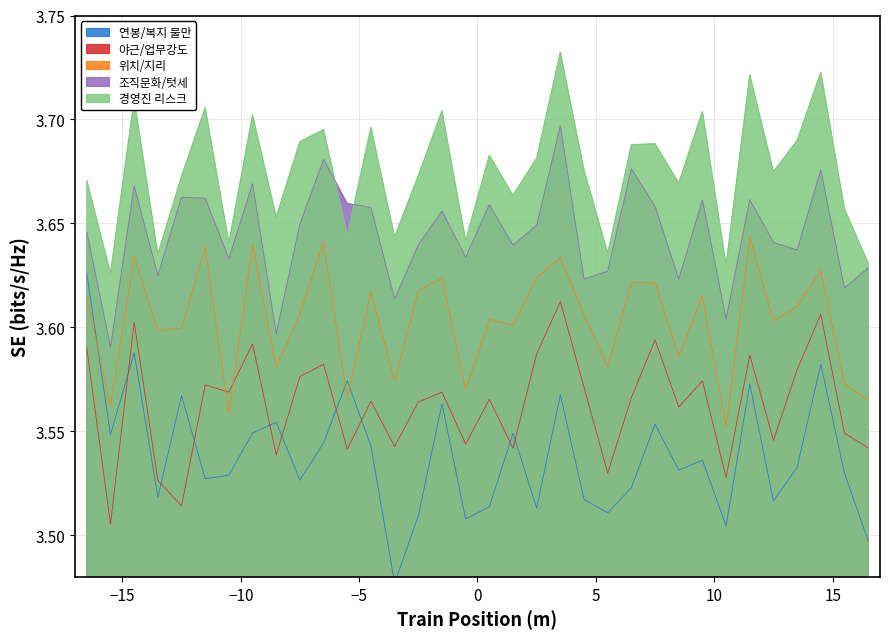

List the series in order of their overall mean, lowest first.

연봉/복지 불만, 야근/업무강도, 위치/지리, 조직문화/텃세, 경영진 리스크